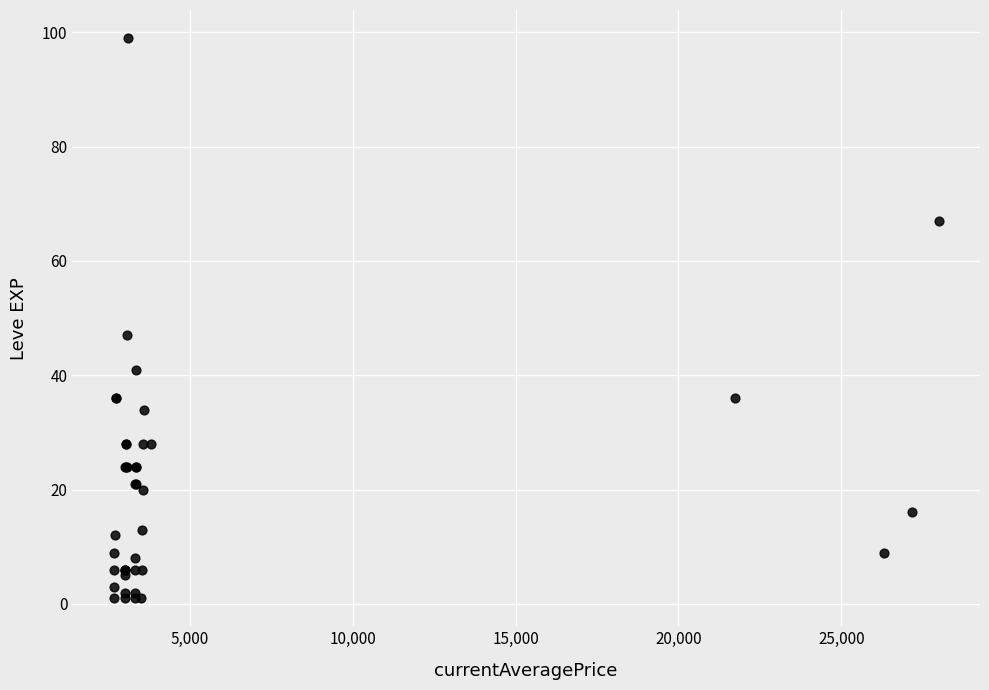

What Y value in the scatter plot is closest to 50?

47